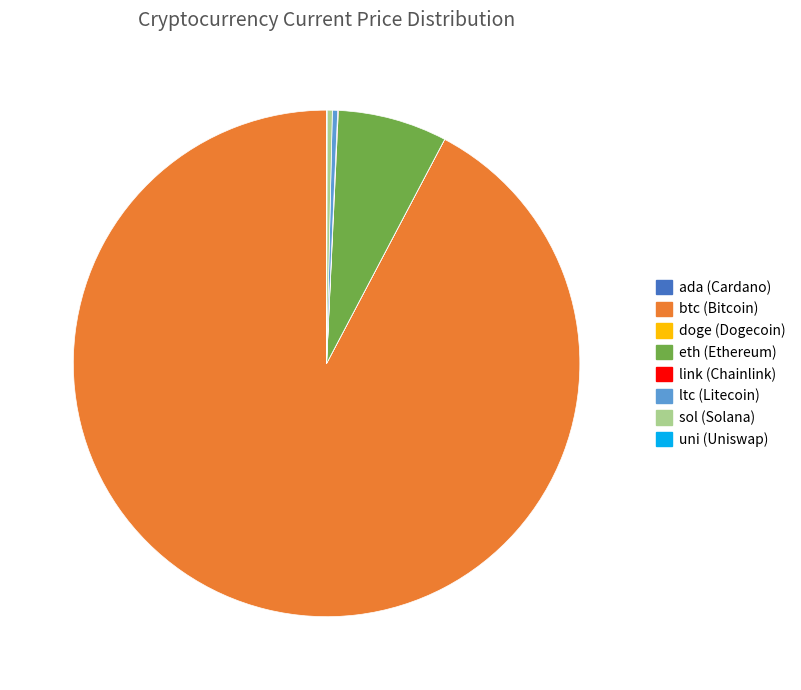

The ltc slice represents 6% of the pie. True or false?

False